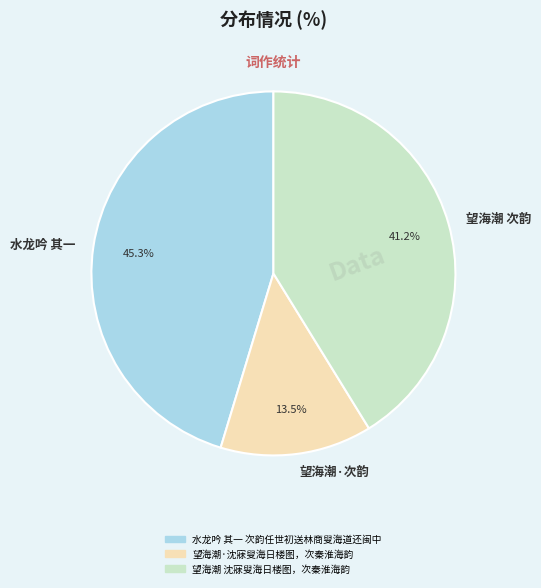

Rank the categories by value from highest to lowest.

水龙吟 其一, 望海潮 次韵, 望海潮·次韵